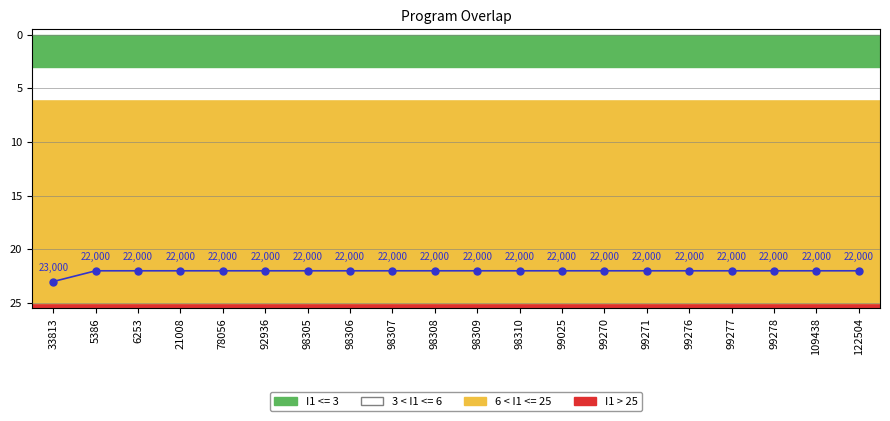

Rank the categories by value from highest to lowest.

33813, 5386, 6253, 21008, 78056, 92936, 98305, 98306, 98307, 98308, 98309, 98310, 99025, 99270, 99271, 99276, 99277, 99278, 109438, 122504